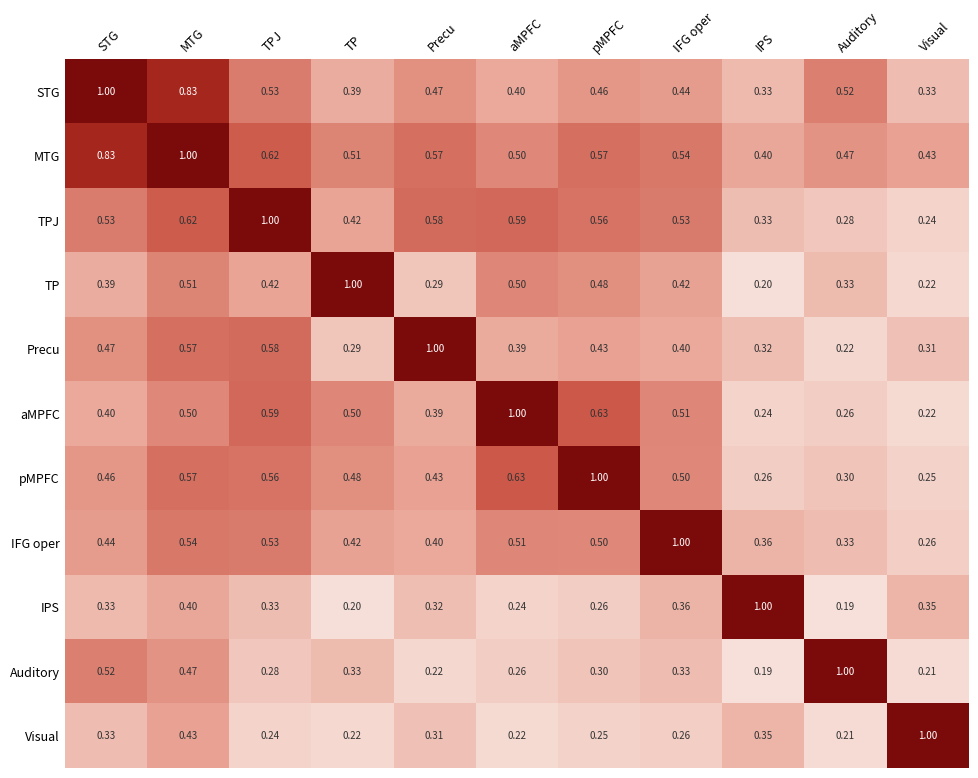

At which label does MTG reach its minimum?

IPS